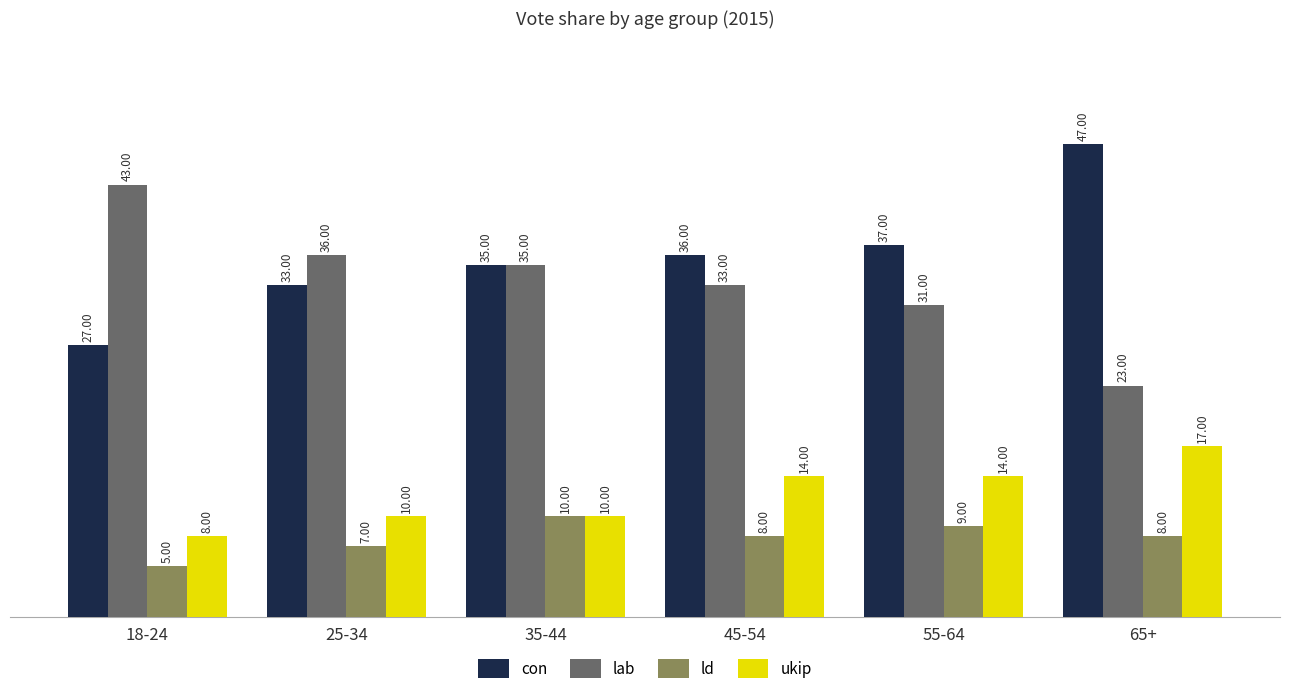

How many groups of bars are there?

6